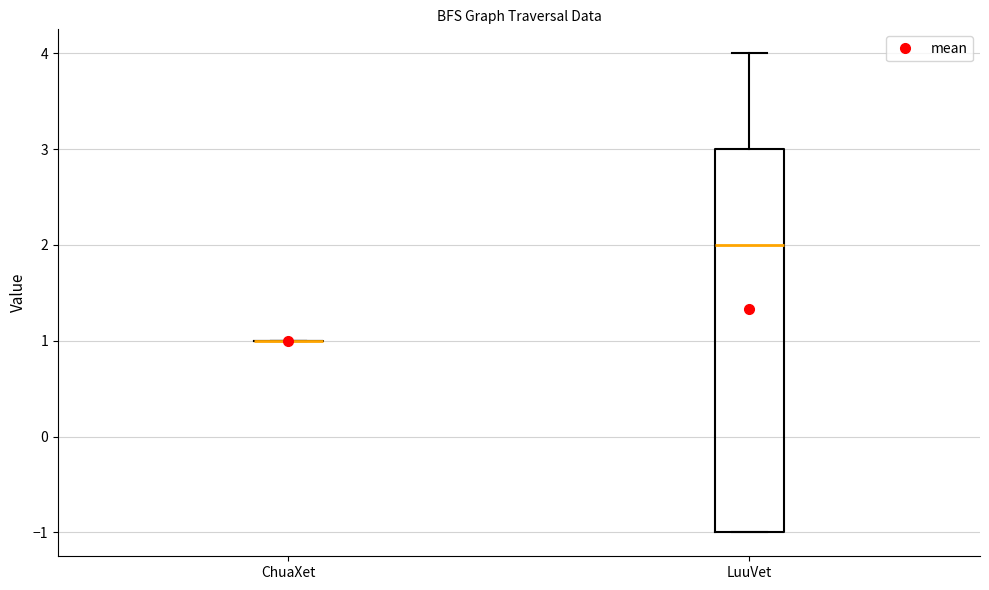

Where is the lower edge of the box for LuuVet on the y-axis? The values are not printed on the chart, so give them approximately, as read against the axis.

-1